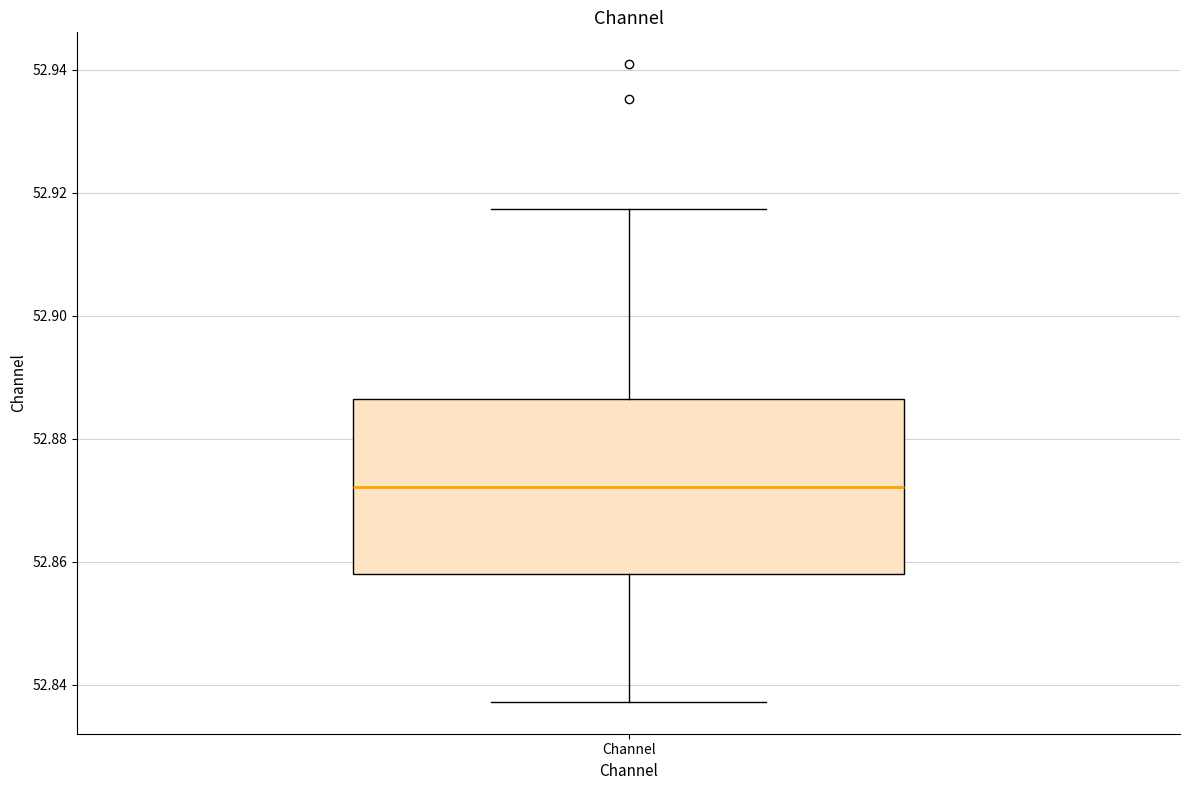

Read this box plot against the y-axis: the position of the median line, the range covered by the box, and the ends of both whiskers. The values are not printed on the chart, so give them approximately, as read against the axis.

median 52.872, box 52.858 to 52.886, whiskers 52.838 to 52.918